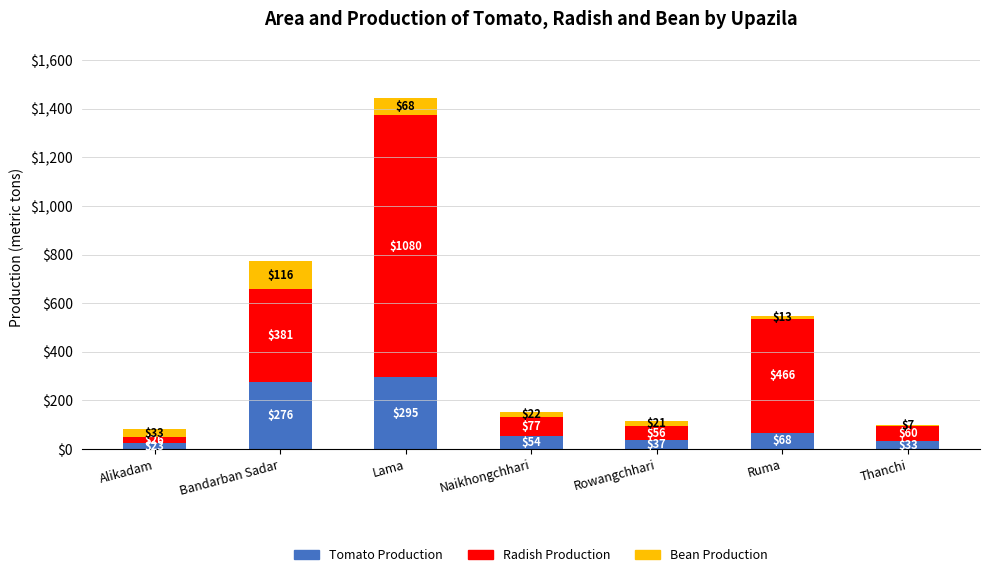

Which category has the highest value in the Tomato Production series?

Lama